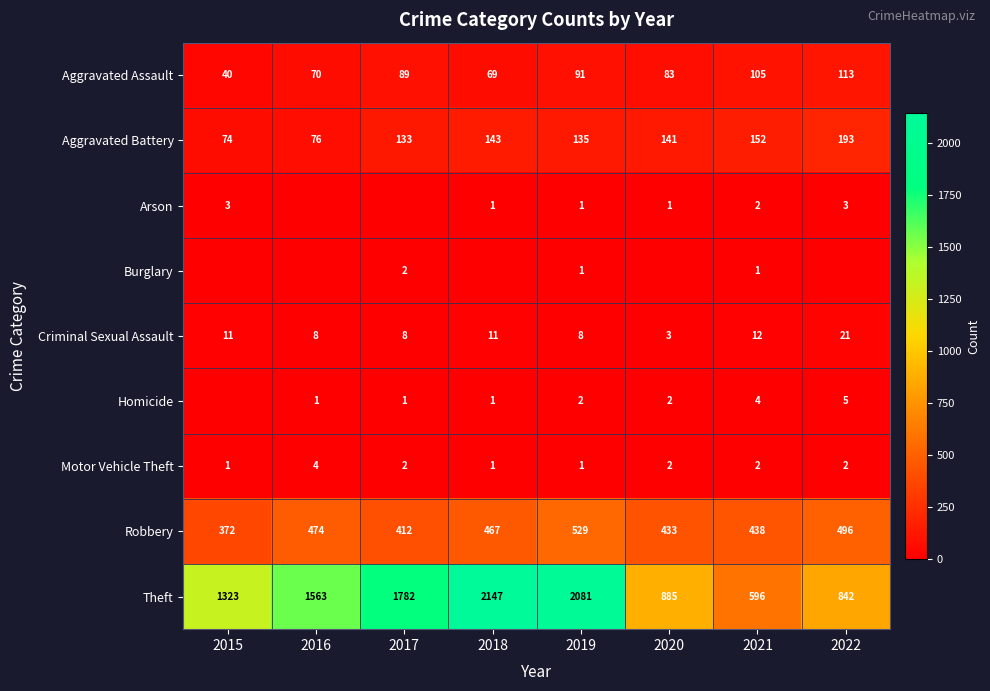

Count the number of categories in the chart.

8